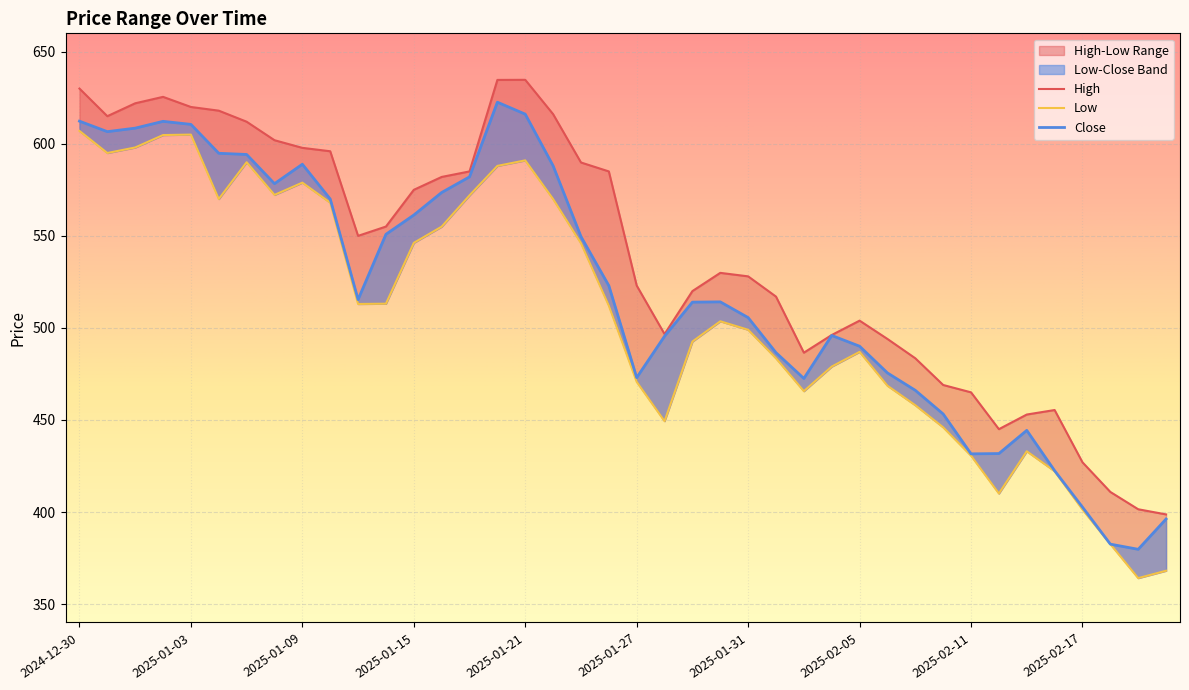

What is the difference between the maximum and minimum values in the Low series?

242.9